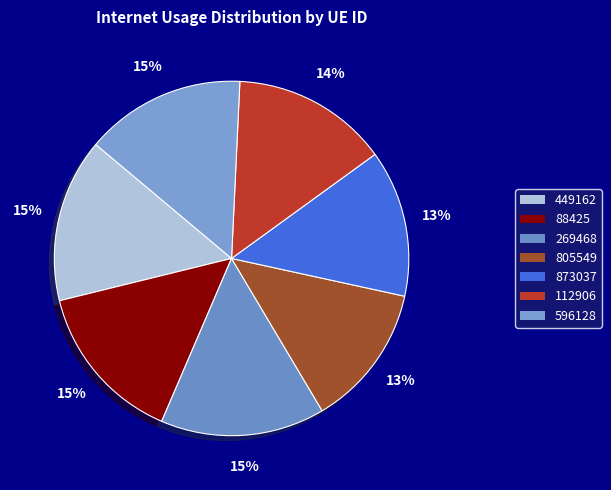

What percentage is NOT represented by 449162?

85.0%